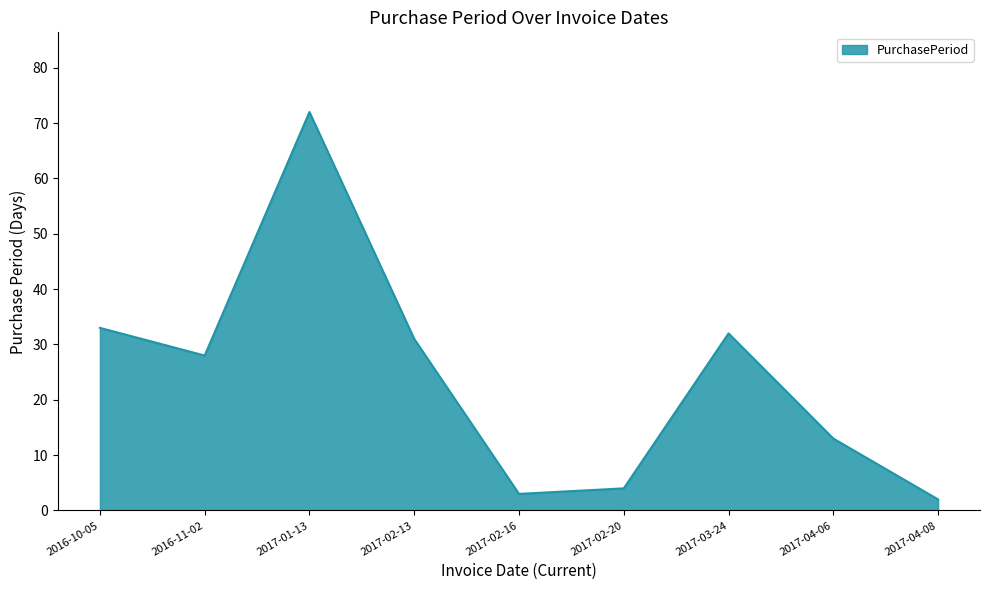

True or false: there are more than 2 points higher than both neighbors.

False